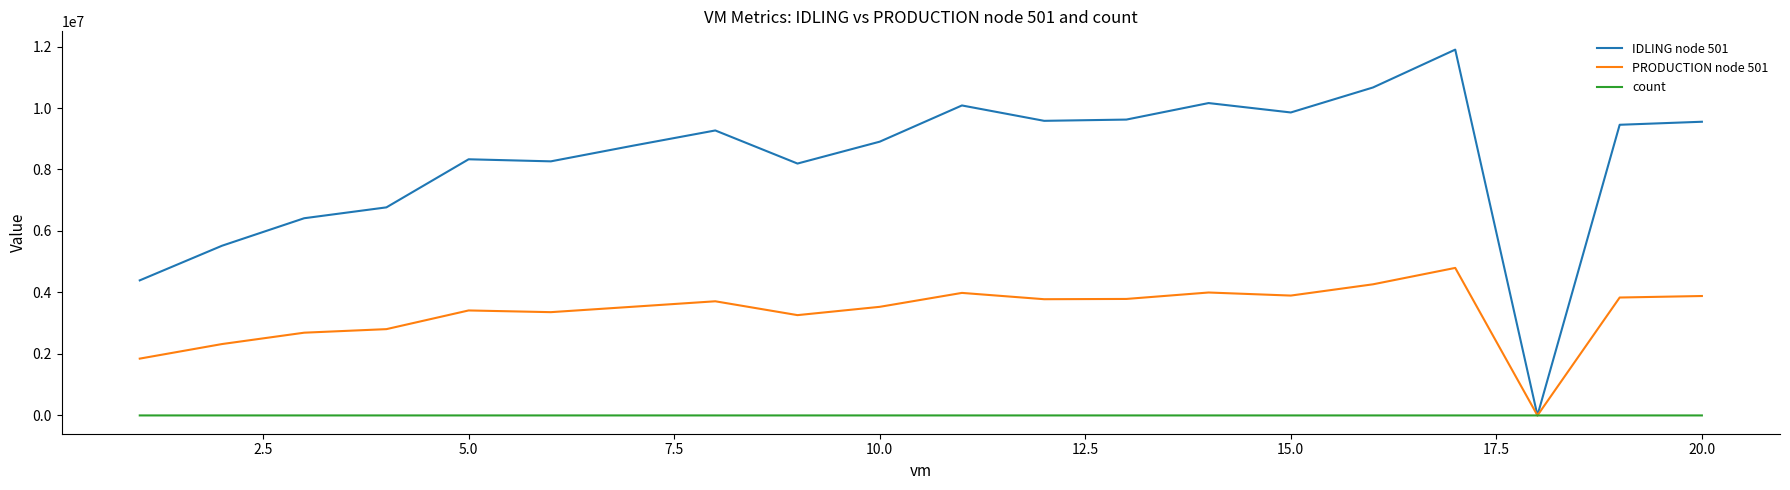

After their last crossing, which series has the higher values: IDLING node 501 or count?

IDLING node 501